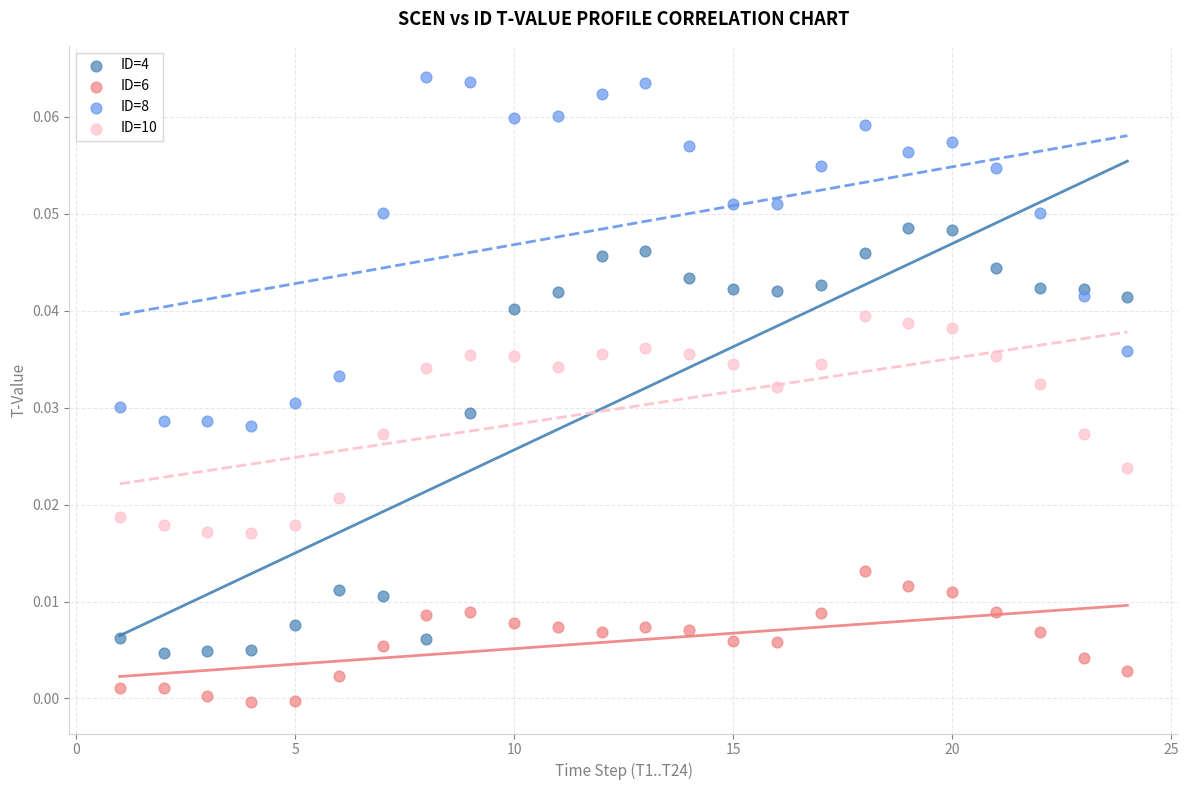

Which series reaches the maximum Y coordinate?

ID=8